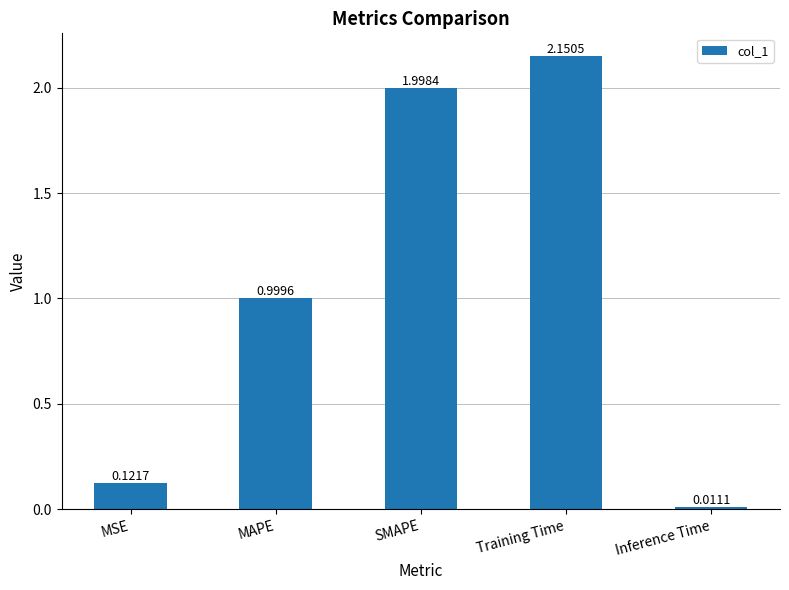

What is the change in value from Training Time to Inference Time?

-2.1